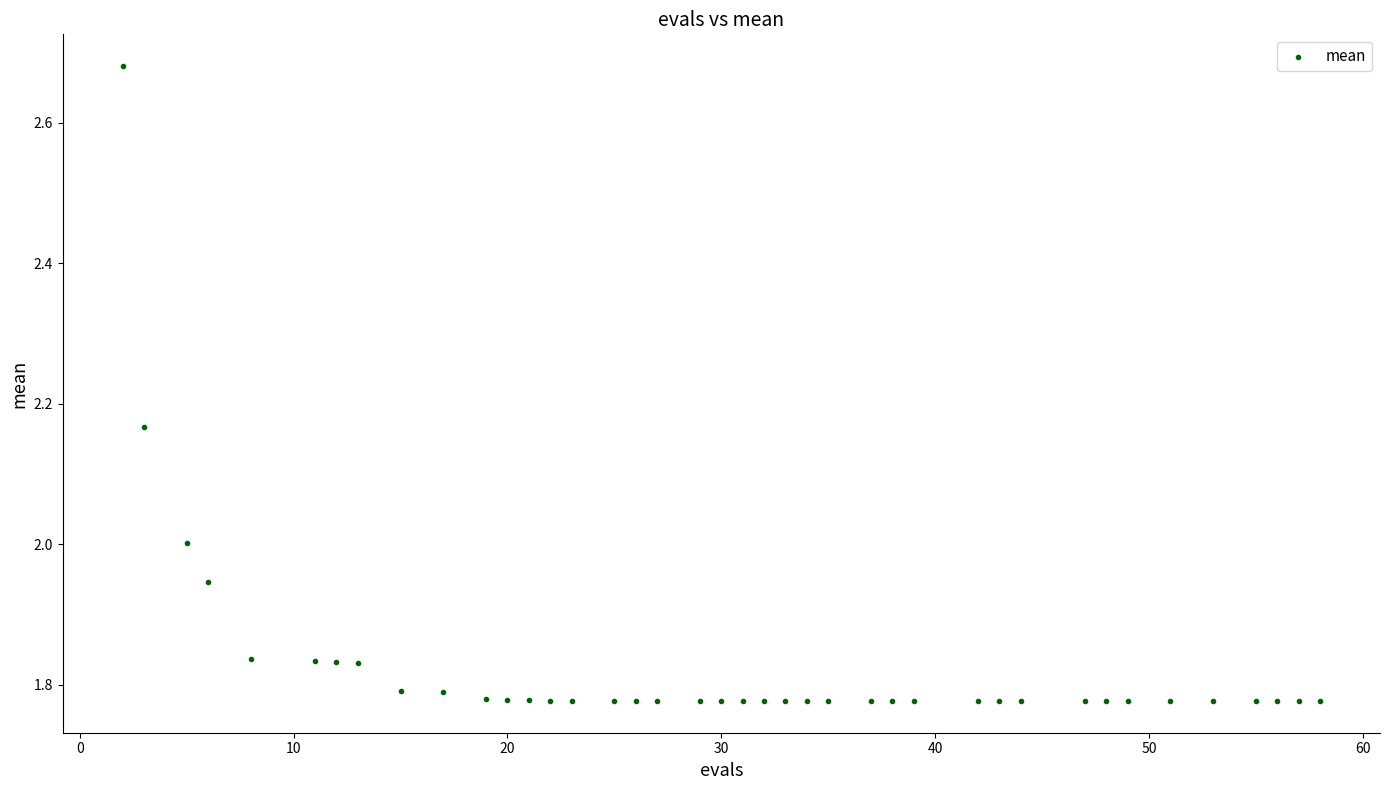

What is the range of Y values (max minus min)?

0.9